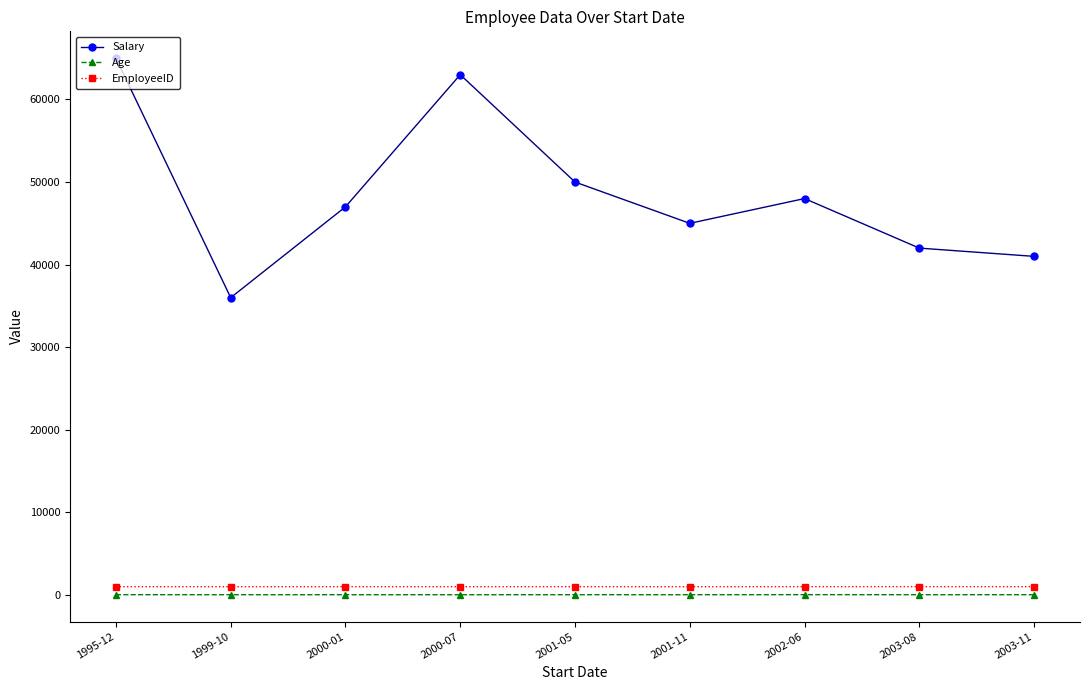

Which series has the widest spread of values?

Salary